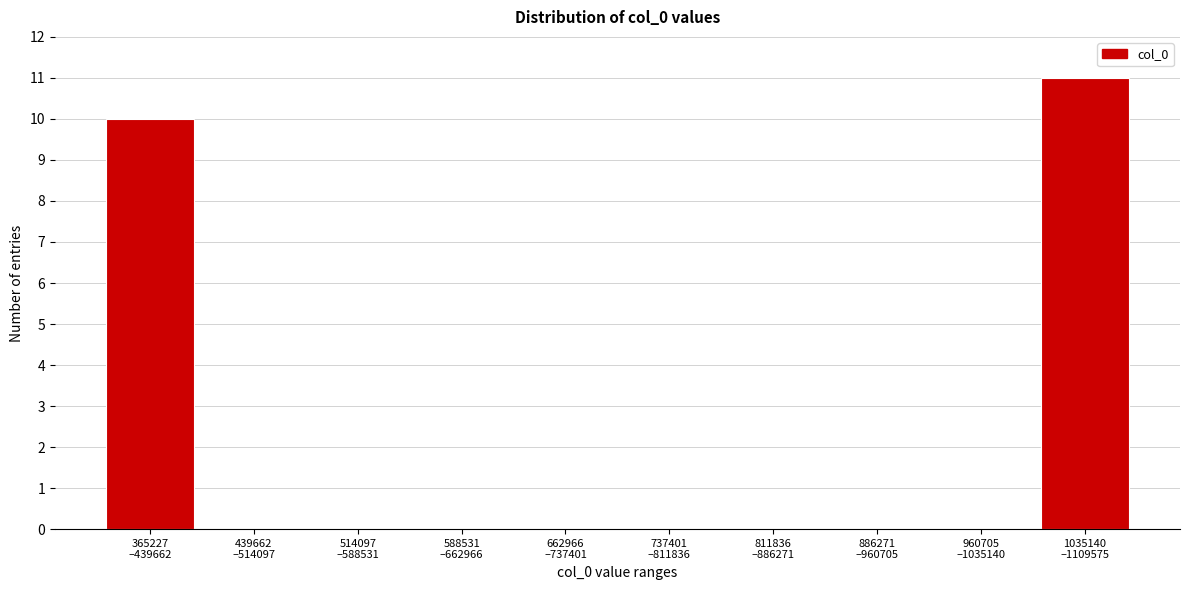

What is the maximum value shown in the chart?

11